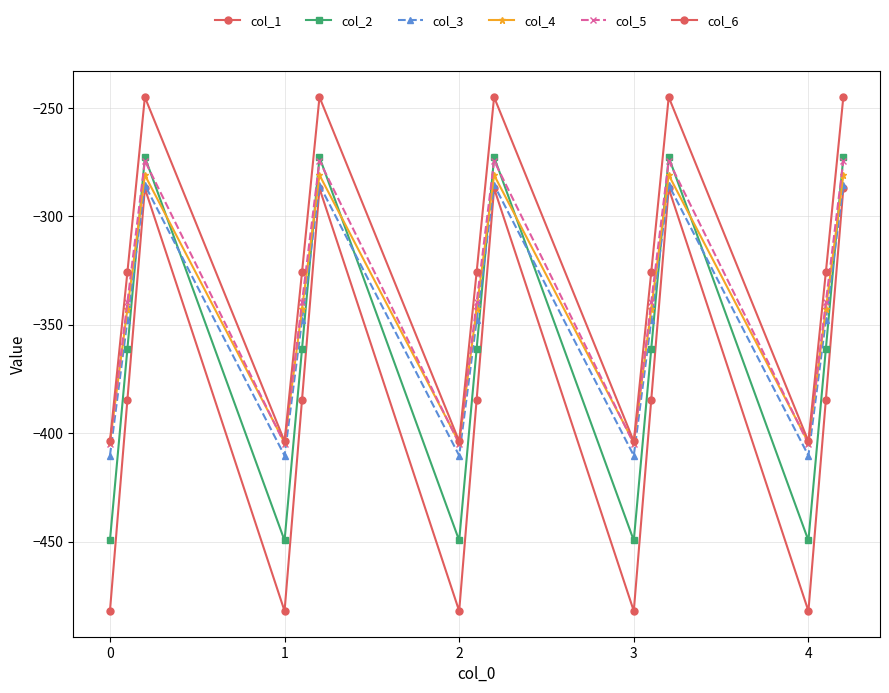

True or false: col_6 and col_4 cross at least once.

False